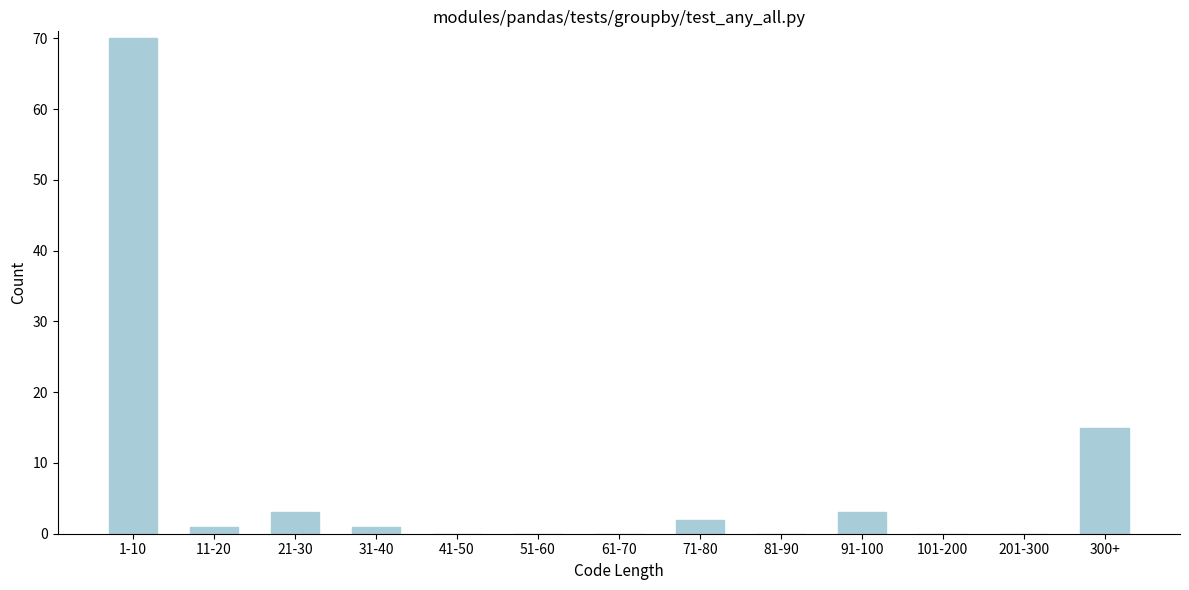

Reading left to right, list all the values displayed in this chart.

1-10=70	11-20=1	21-30=3	31-40=1	41-50=0	51-60=0	61-70=0	71-80=2	81-90=0	91-100=3	101-200=0	201-300=0	300+=15